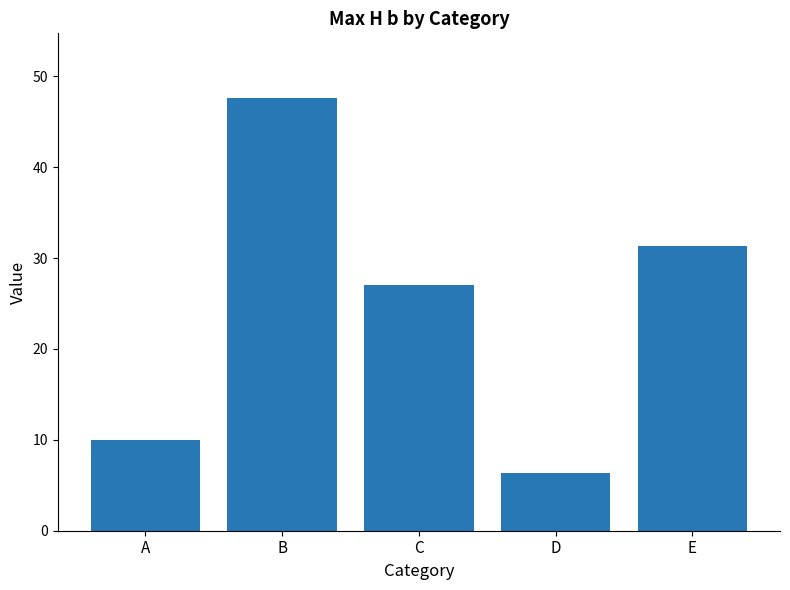

True or false: the data shows 27.1 at C.

True